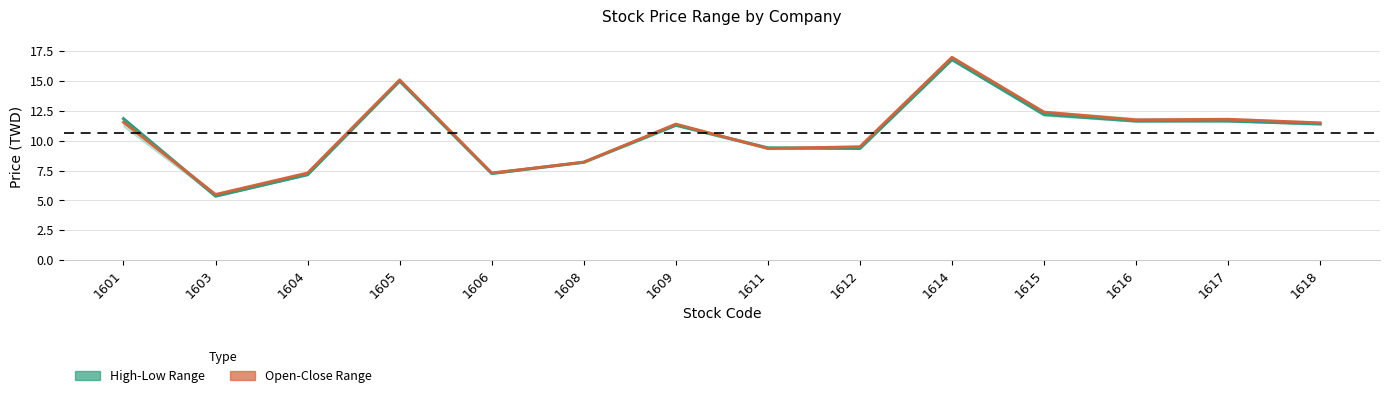

What is the sum of the Open Price values at 1618 and 1611?

20.9